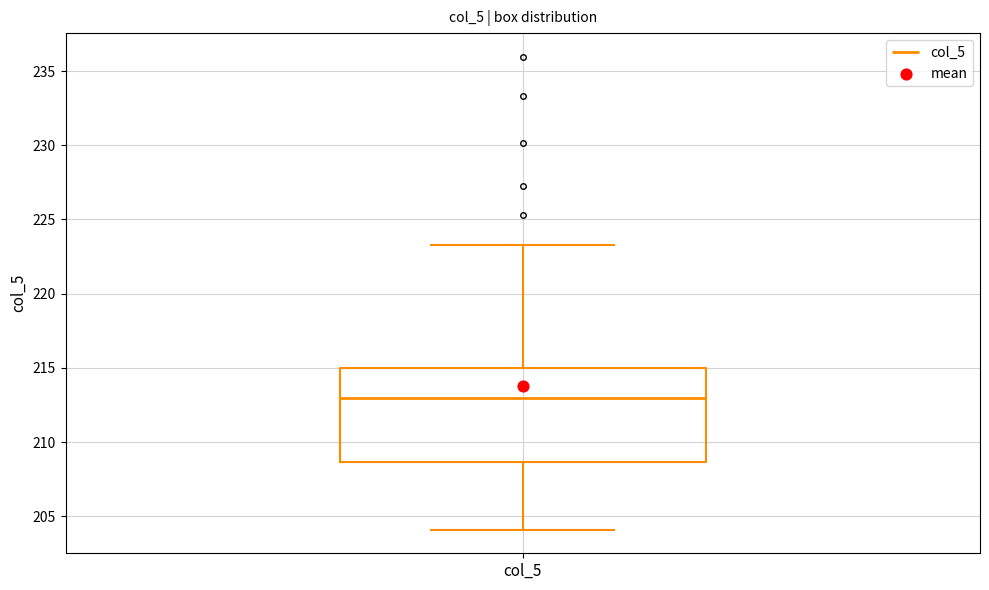

Transcribe this box plot: give where the median line is, the range the box spans, and where the two whiskers end, as read against the y-axis. The values are not printed on the chart, so give them approximately, as read against the axis.

median 213.0, box 208.5 to 215.0, whiskers 204.0 to 223.5